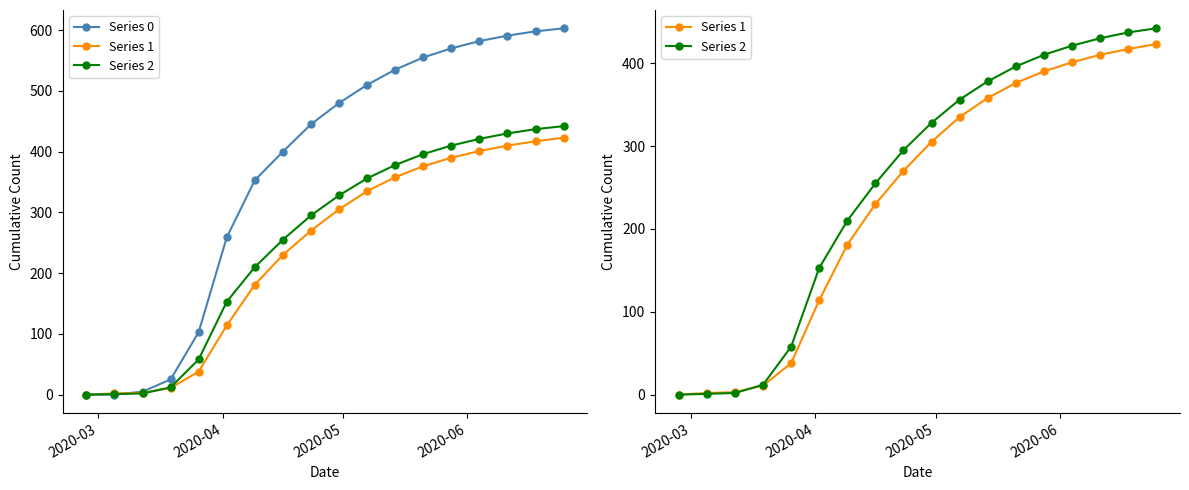

How many values in the Series 0 series exceed 480?

8